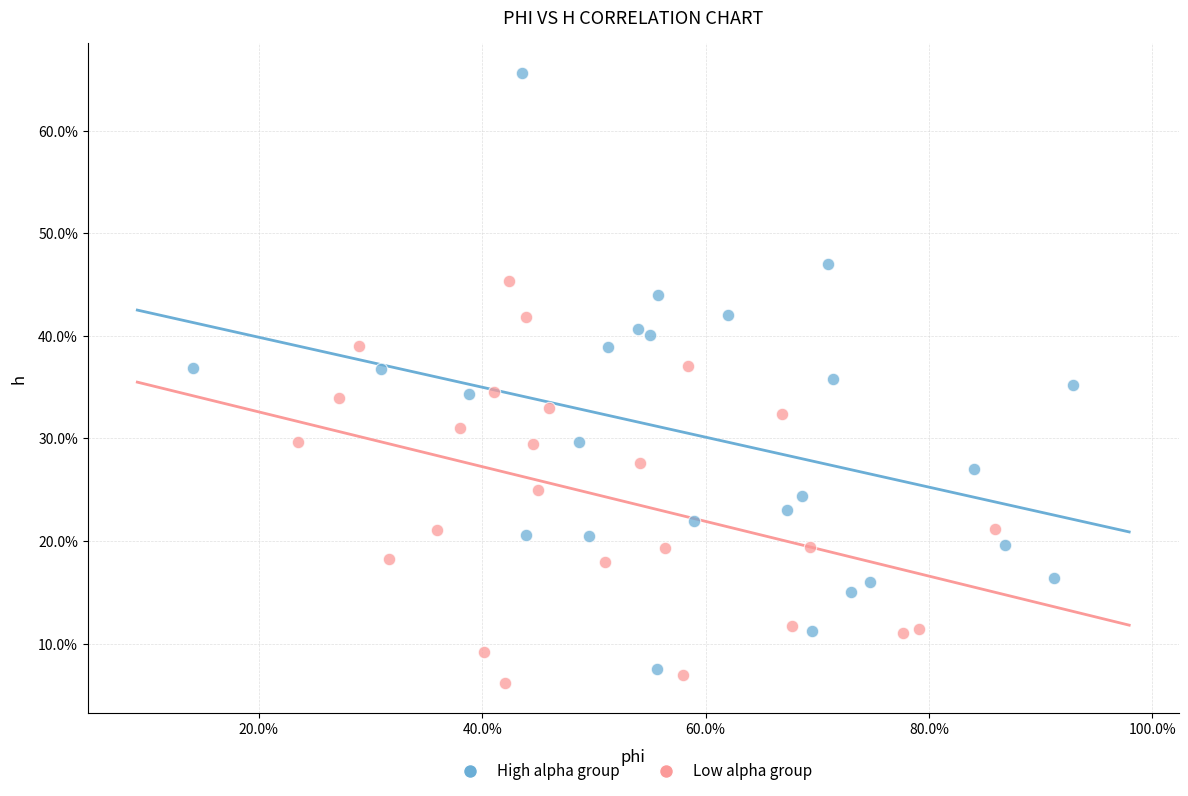

Which series has the widest spread of Y values?

High alpha group